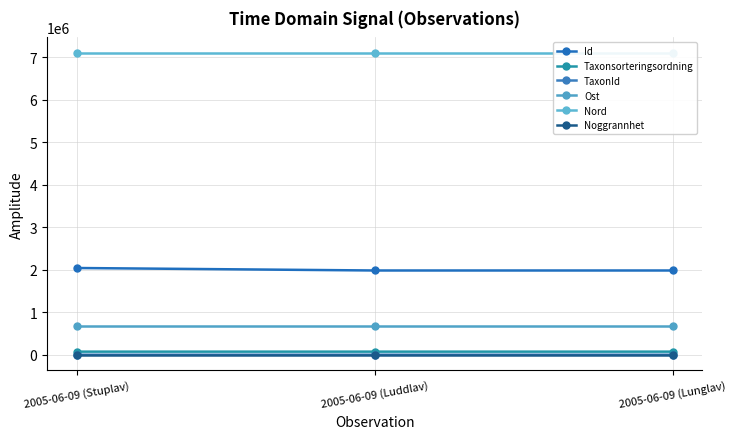

Does the chart have visible grid lines?

Yes